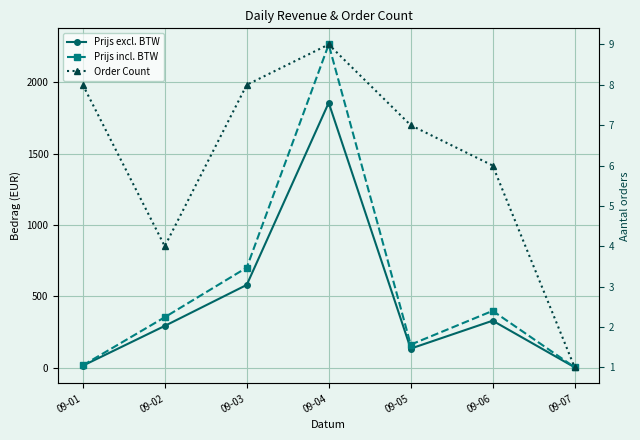

List the series in order of their peak value, lowest first.

Order Count, Prijs excl. BTW, Prijs incl. BTW